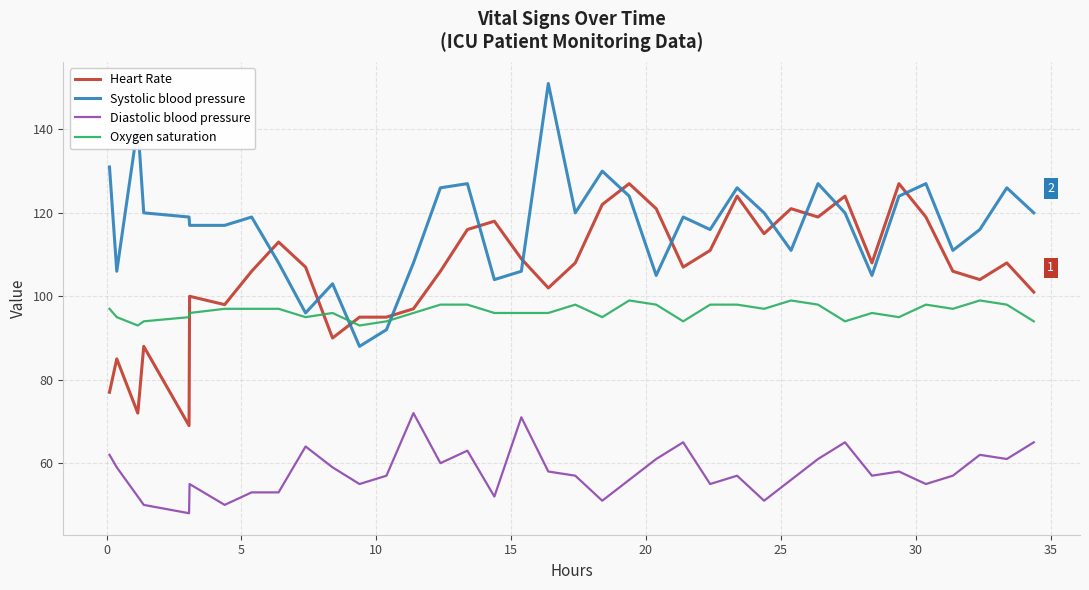

Rank the series by their average value, from lowest to highest.

Diastolic blood pressure, Oxygen saturation, Heart Rate, Systolic blood pressure